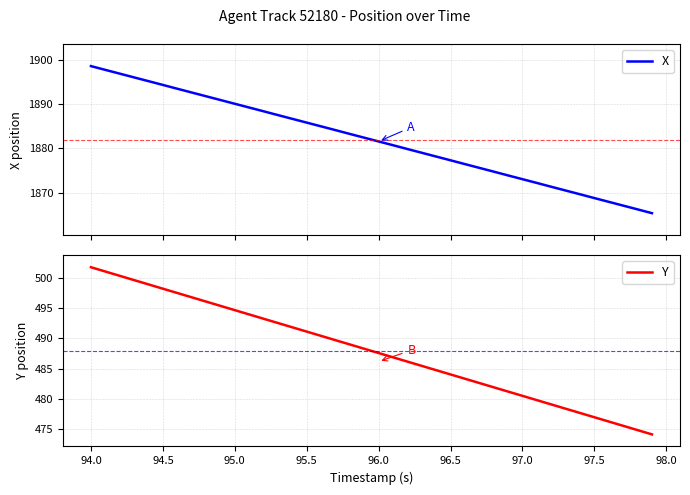

What is the minimum value for X?

1865.4